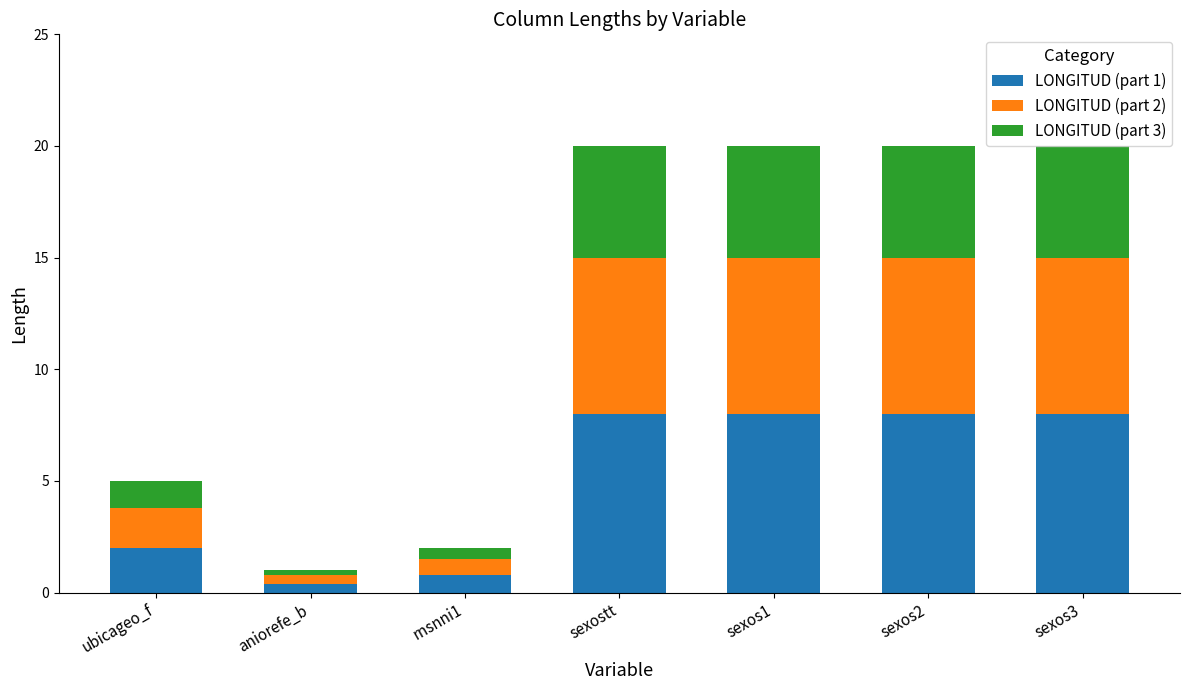

What is the total value across all series at ubicageo_f?

5.0